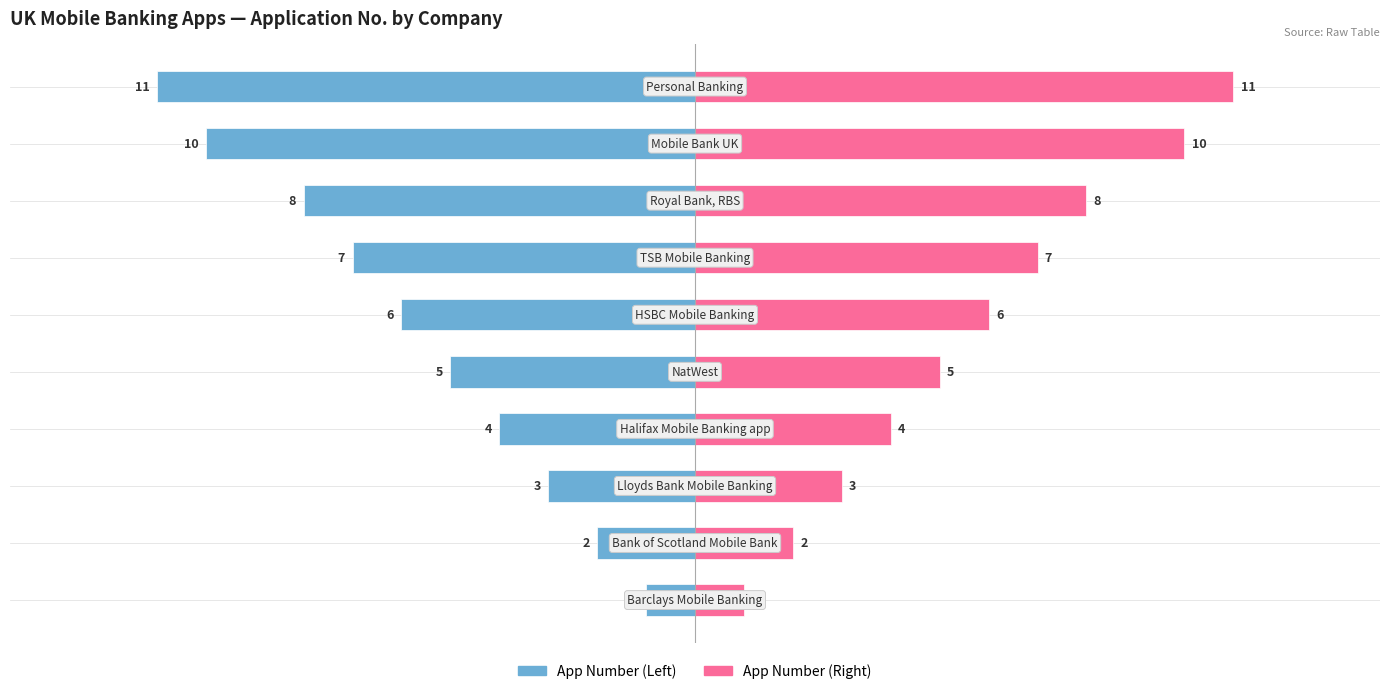

Reading right to left, what are all the values shown in this chart?

App No (Left): -11	-10	-8	-7	-6	-5	-4	-3	-2	-1
App No (Right): 11	10	8	7	6	5	4	3	2	1